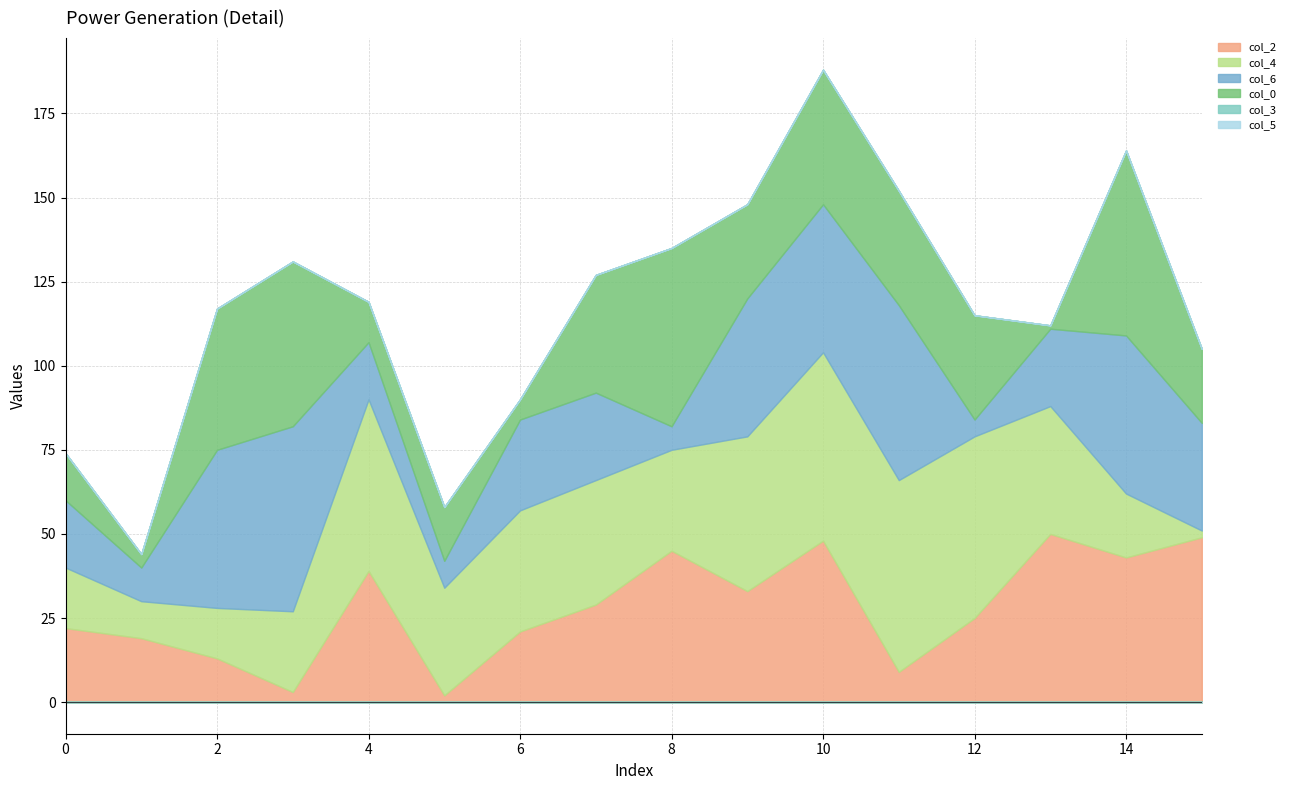

Reading left to right, extract all data points from this chart.

col_2: 0=22	1=19	2=13	3=3	4=39	5=2	6=21	7=29	8=45	9=33	10=48	11=9	12=25	13=50	14=43	15=49
col_4: 0=18	1=11	2=15	3=24	4=51	5=32	6=36	7=37	8=30	9=46	10=56	11=57	12=54	13=38	14=19	15=2
col_6: 0=20	1=10	2=47	3=55	4=17	5=8	6=27	7=26	8=7	9=41	10=44	11=52	12=5	13=23	14=47	15=32
col_0: 0=14	1=4	2=42	3=49	4=12	5=16	6=6	7=35	8=53	9=28	10=40	11=34	12=31	13=1	14=55	15=22
col_3: 0=0	1=0	2=0	3=0	4=0	5=0	6=0	7=0	8=0	9=0	10=0	11=0	12=0	13=0	14=0	15=0
col_5: 0=0	1=0	2=0	3=0	4=0	5=0	6=0	7=0	8=0	9=0	10=0	11=0	12=0	13=0	14=0	15=0